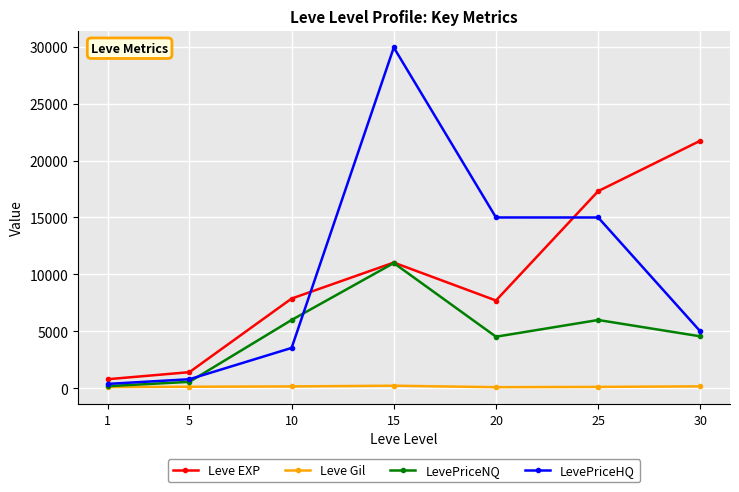

True or false: Leve EXP and Leve Gil cross at least once.

False